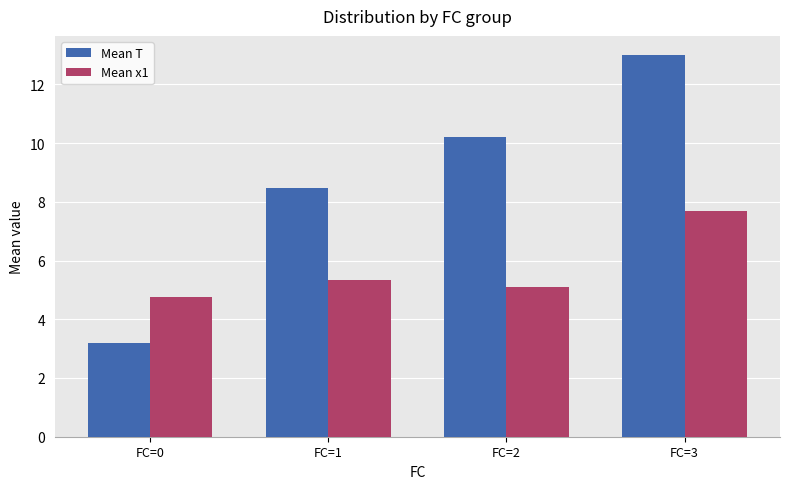

How many data points in Mean x1 are above 5?

3